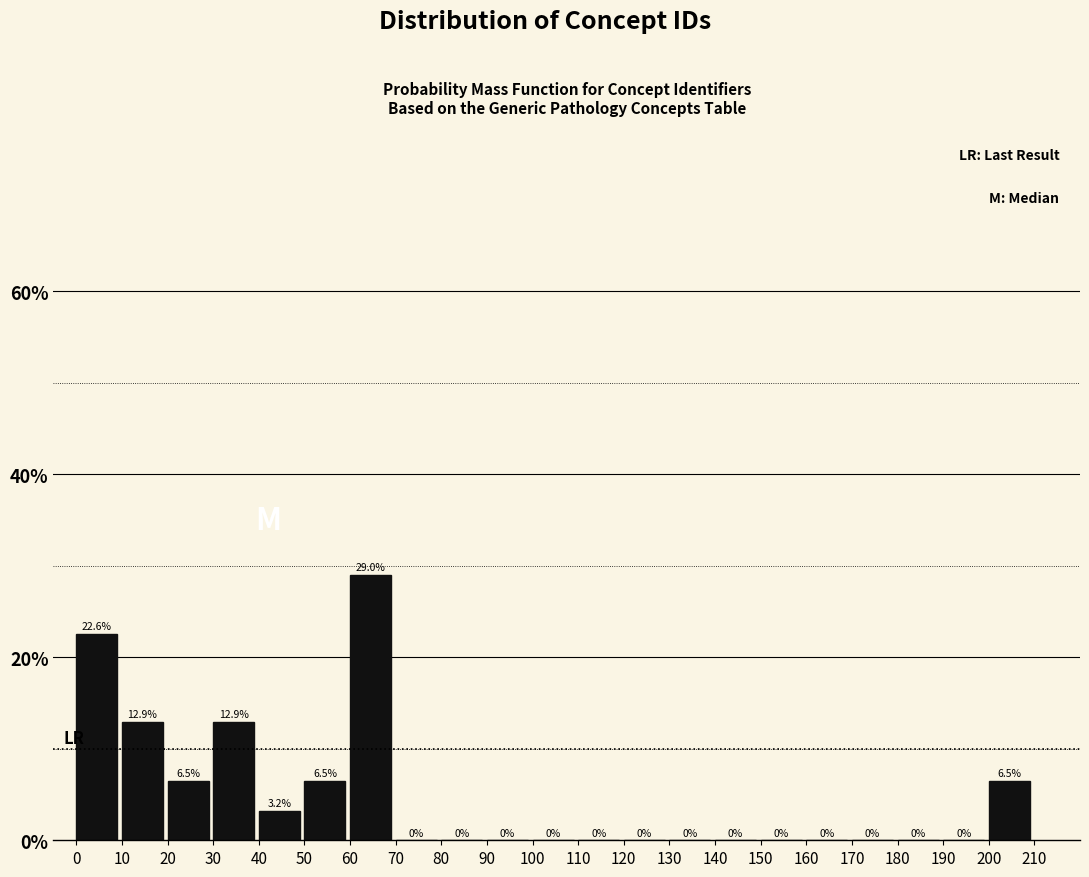

Reading left to right, transcribe this chart: for each bar, give the range it covers on the x-axis and its height.

0 to 10: 22.6
10 to 20: 12.9
20 to 30: 6.5
30 to 40: 12.9
40 to 50: 3.2
50 to 60: 6.5
60 to 70: 29.0
70 to 80: 0.0
80 to 90: 0.0
90 to 100: 0.0
100 to 110: 0.0
110 to 120: 0.0
120 to 130: 0.0
130 to 140: 0.0
140 to 150: 0.0
150 to 160: 0.0
160 to 170: 0.0
170 to 180: 0.0
180 to 190: 0.0
190 to 200: 0.0
200 to 210: 6.5